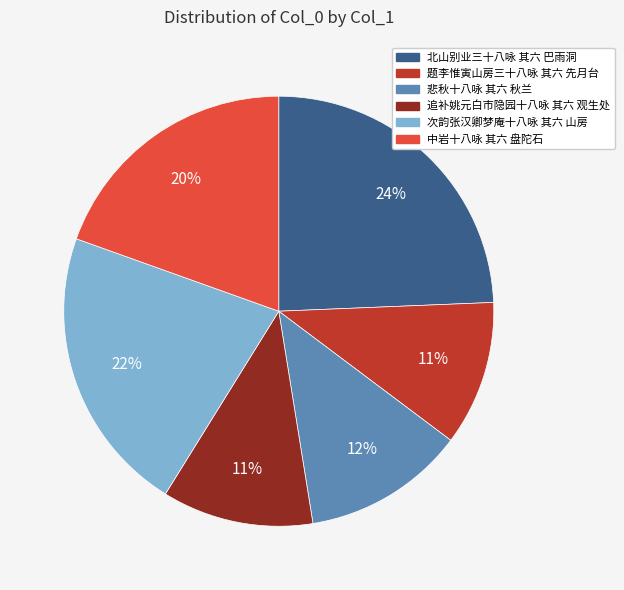

True or false: 题李惟寅山房三十八咏 其六 先月台 accounts for 11% of the total.

True